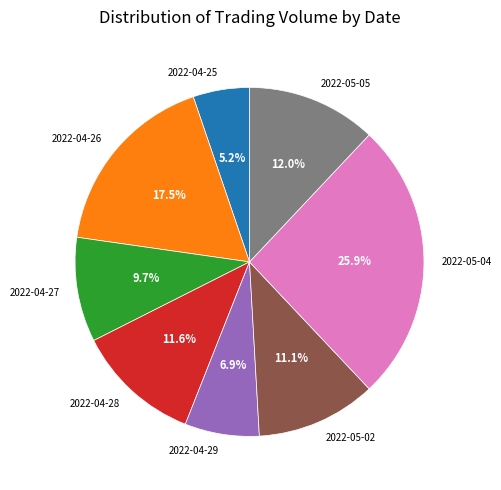

Is there any slice that represents more than half of the pie?

No